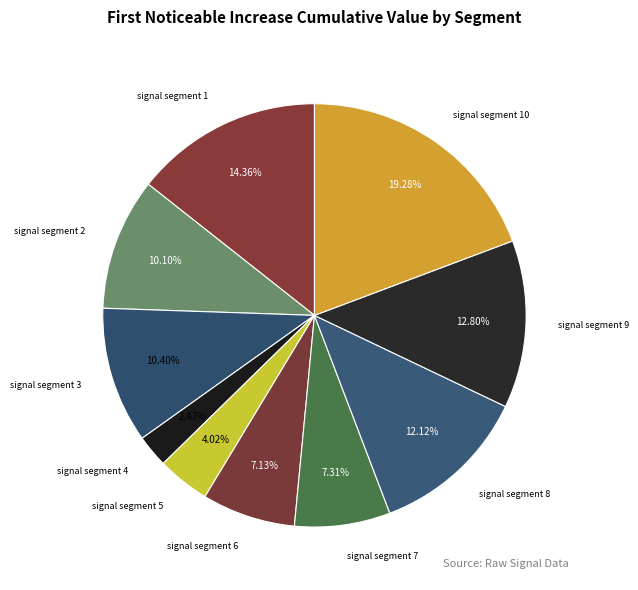

How many segments does this pie chart have?

10